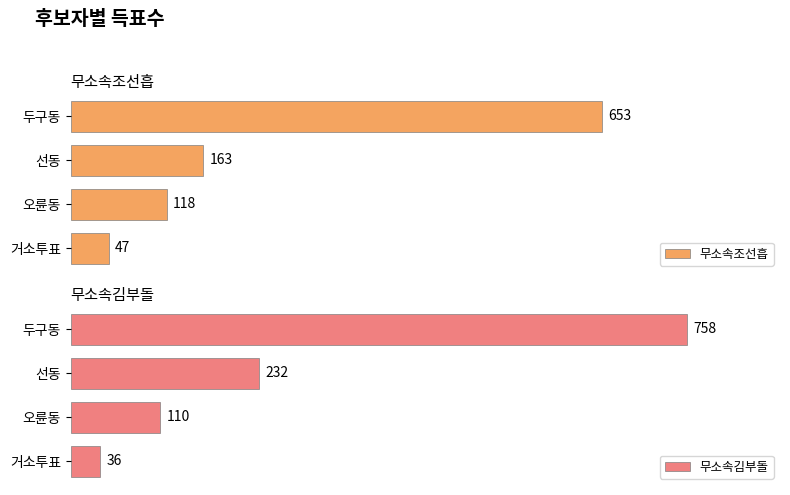

What are all the series names shown in the legend?

무소속조선흡, 무소속김부돌